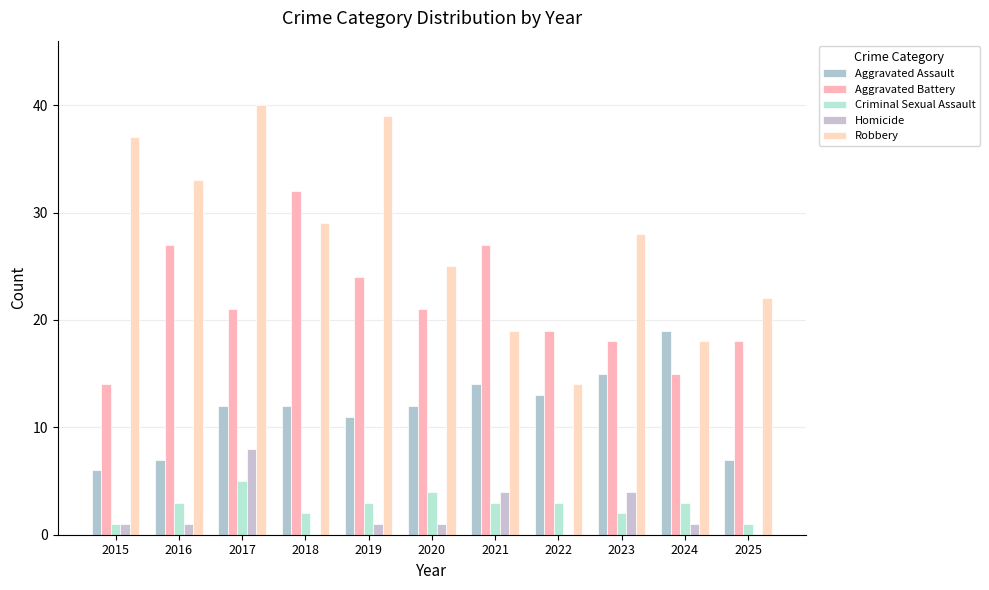

Are the bars grouped side by side (vs. stacked)?

Yes